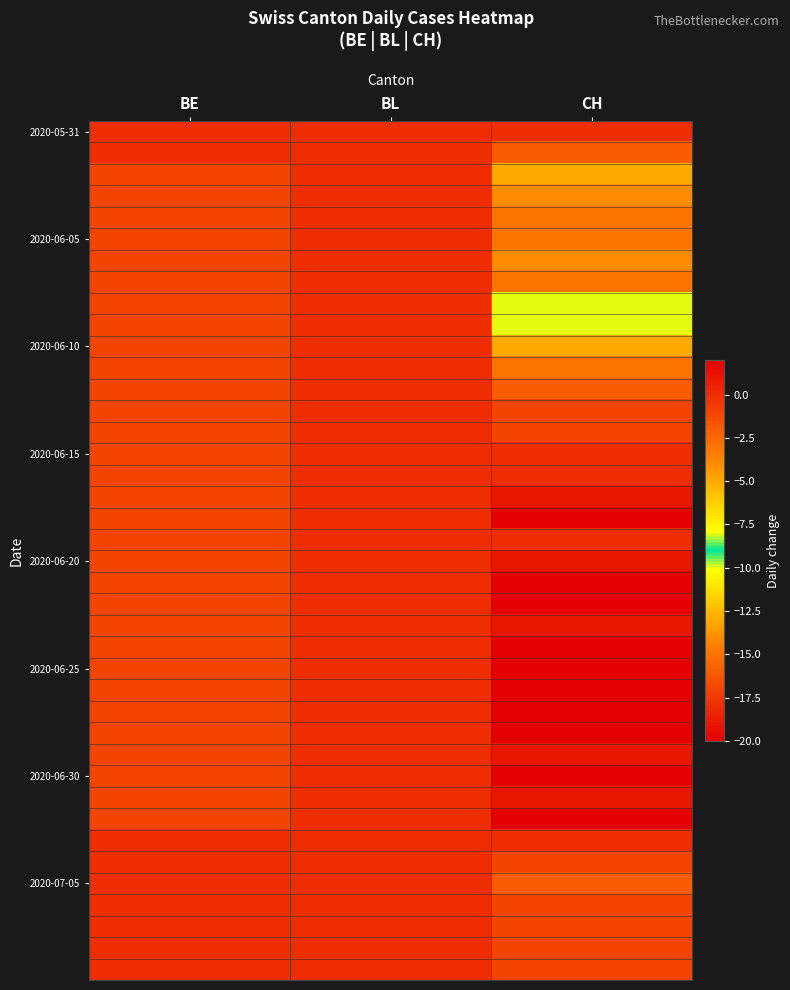

What is the minimum value shown in the chart?

-20